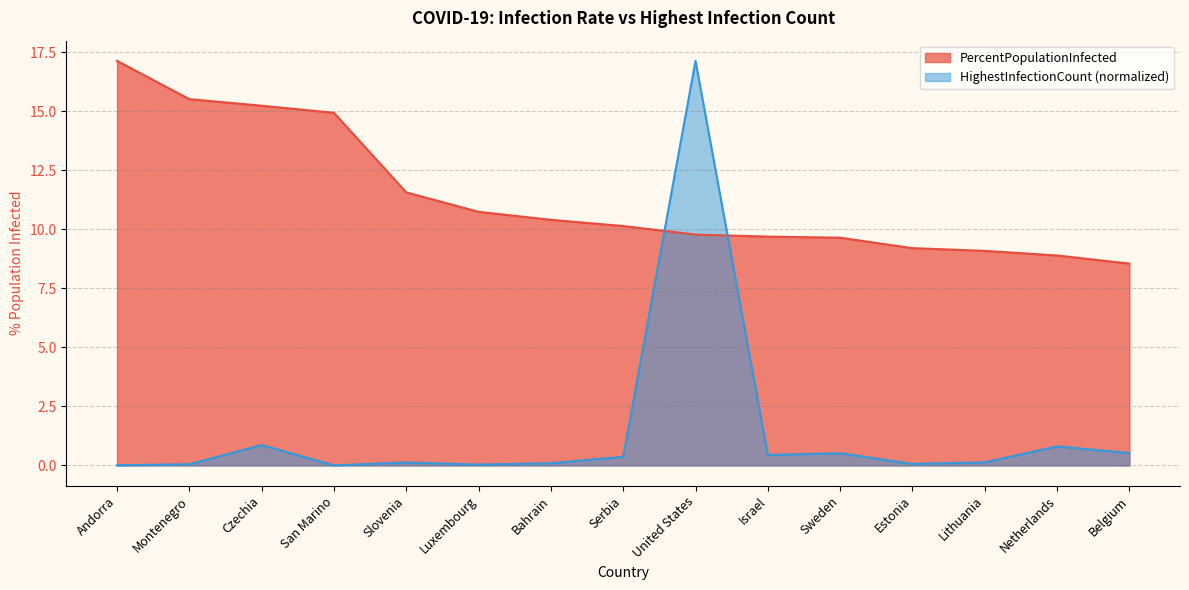

At how many categories does at least one series exceed 1?

15